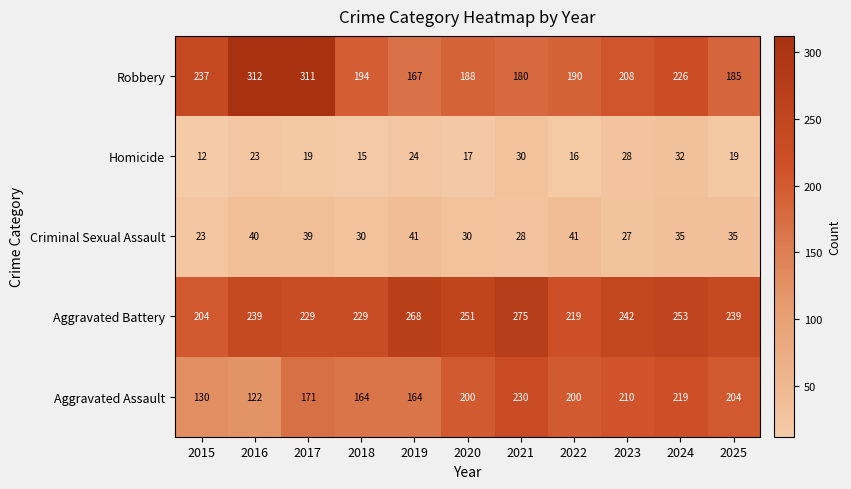

The value of Robbery at 2021 is 180. True or false?

True